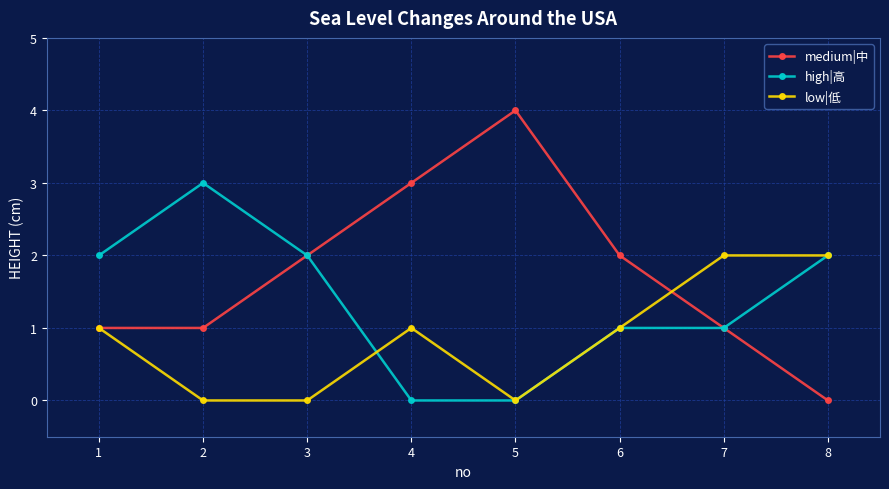

What is the value of the medium|中 point at the 1st from the left?

1